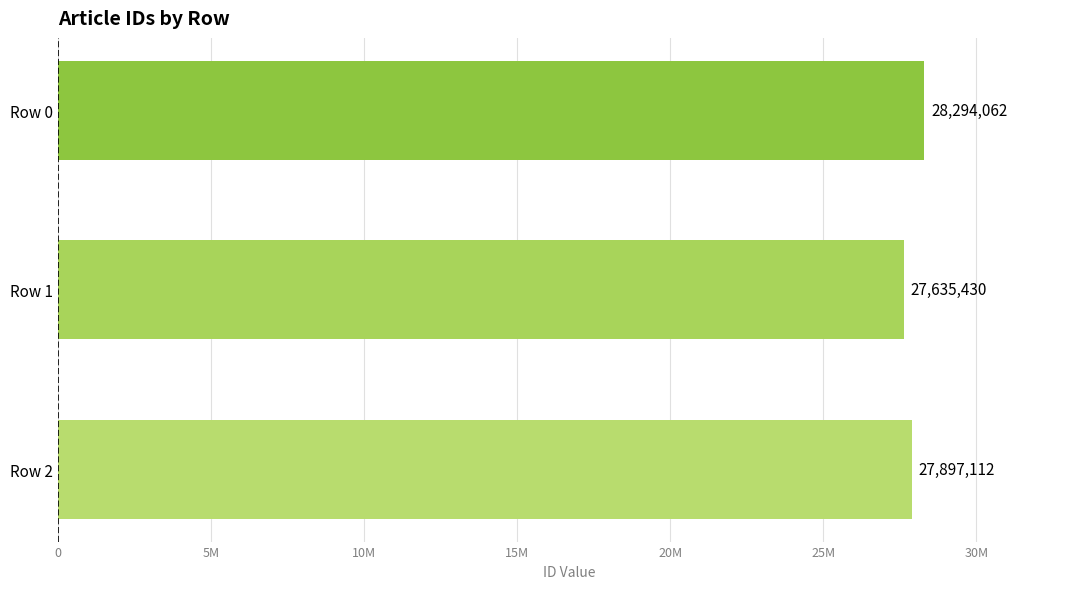

Does the chart contain any negative values?

No